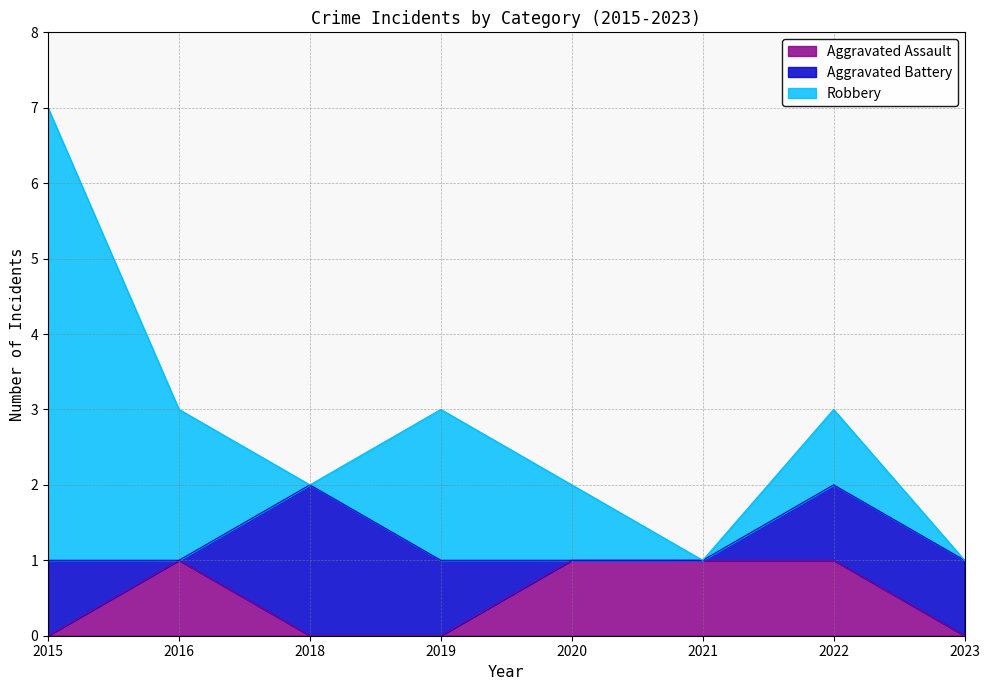

Which series has the largest total across all categories?

Robbery